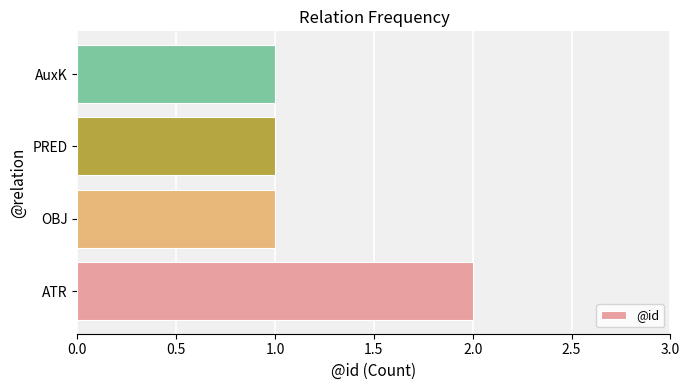

At which category does the chart reach its peak across all series?

ATR